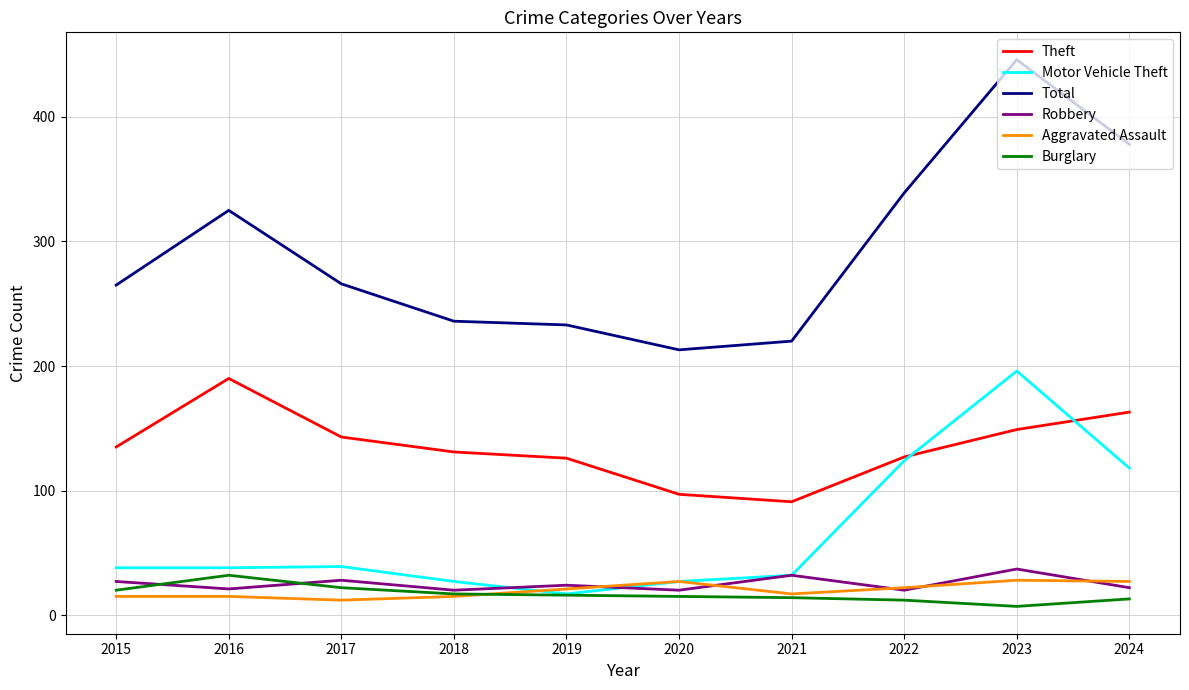

What is the highest value of the Robbery series?

37